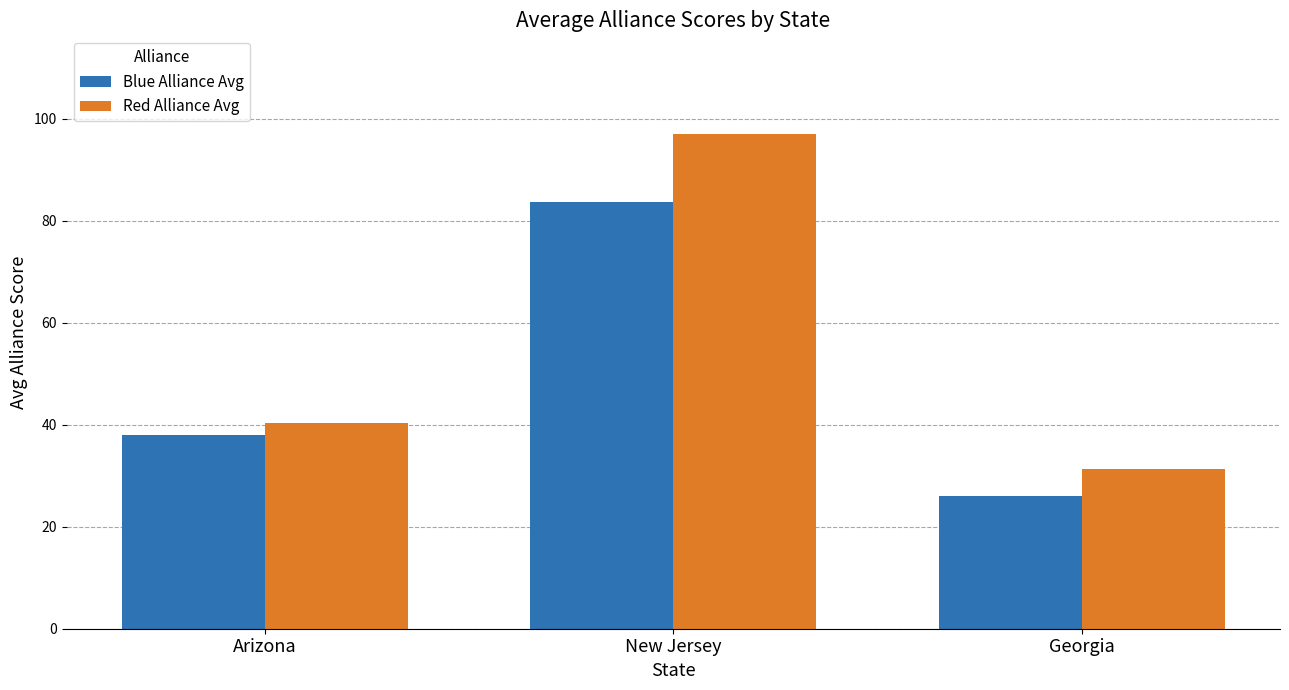

What is the value of the Red Alliance Avg bar at the 1st from the left?

40.3